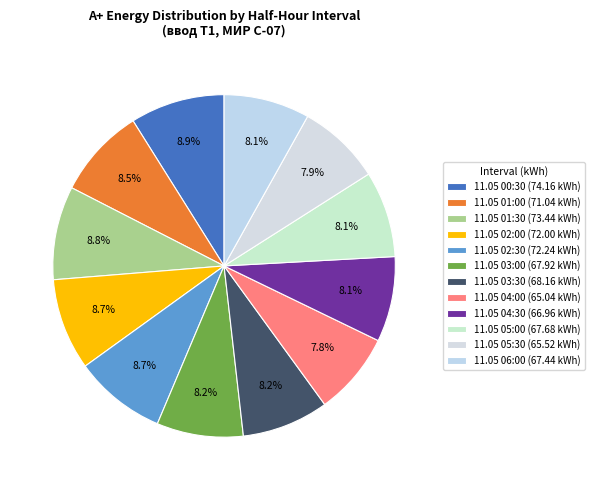

What portion of the pie excludes 11.05 04:30?

91.9%